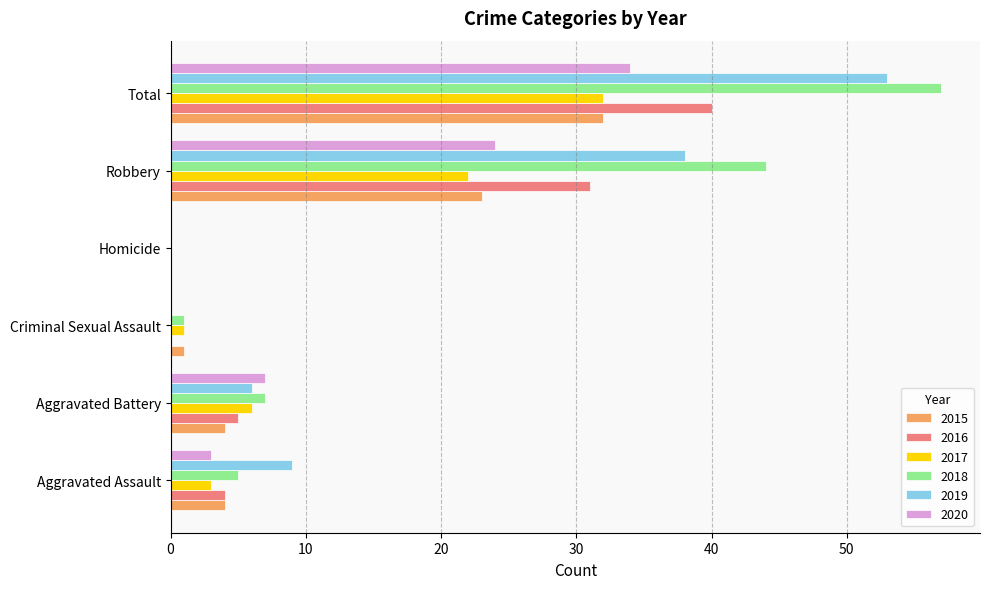

The 2017 series shows 22 at Robbery. True or false?

True